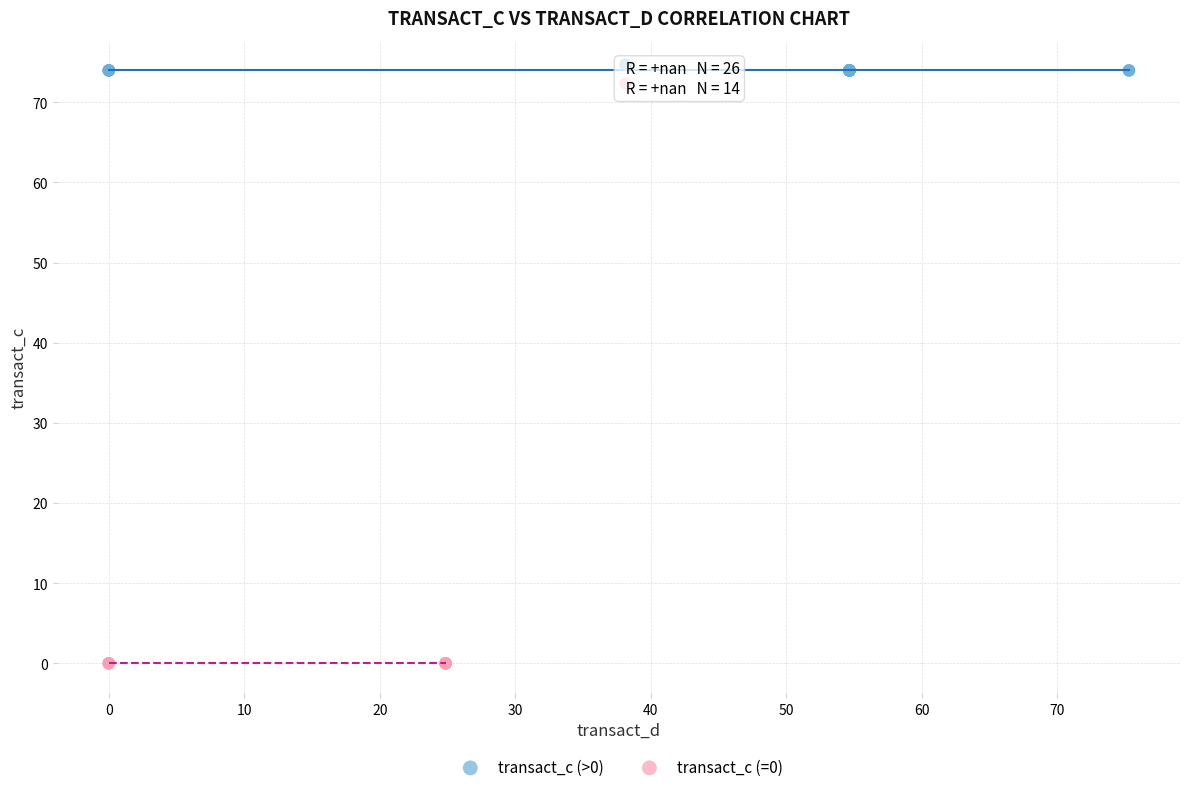

What are all the series names shown in the legend?

transact_c (>0), transact_c (=0)